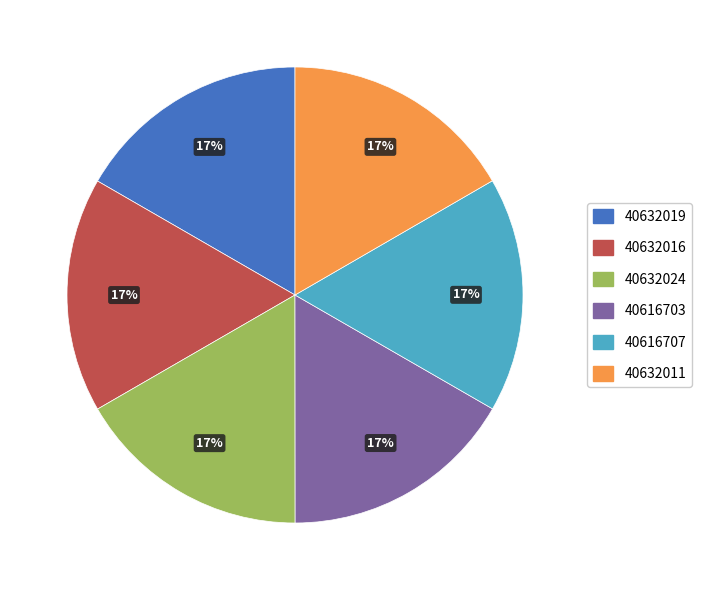

Is the sum of 40632011 and 40632019 greater than half?

No